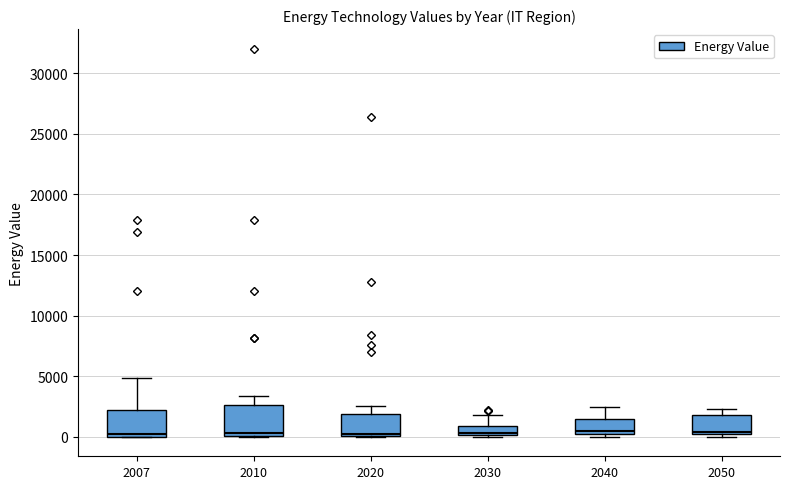

Where does the median line of the box at x = 2040 sit on the y-axis? The values are not printed on the chart, so give them approximately, as read against the axis.

500